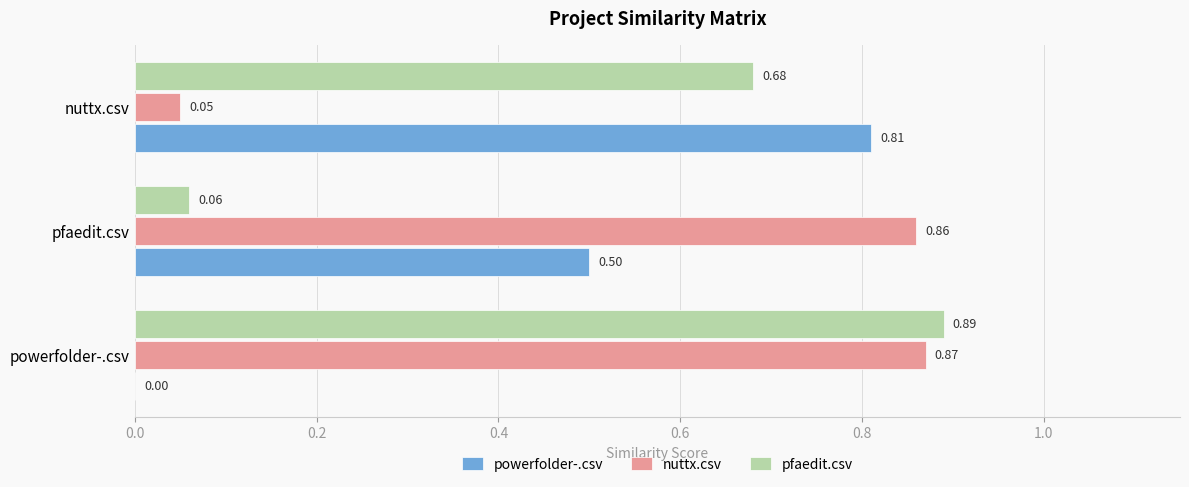

Which series changed the most between powerfolder-.csv and pfaedit.csv?

pfaedit.csv